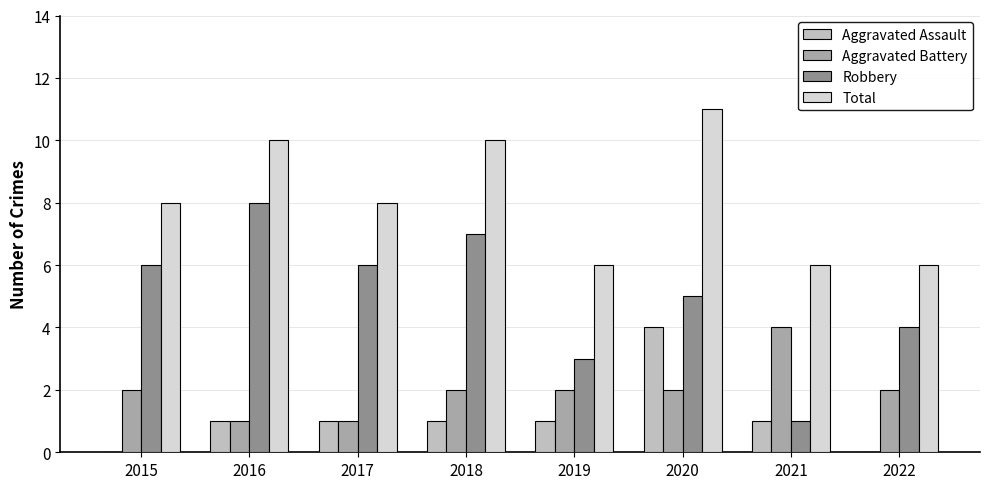

The value of Robbery at 2016 is 5. True or false?

False